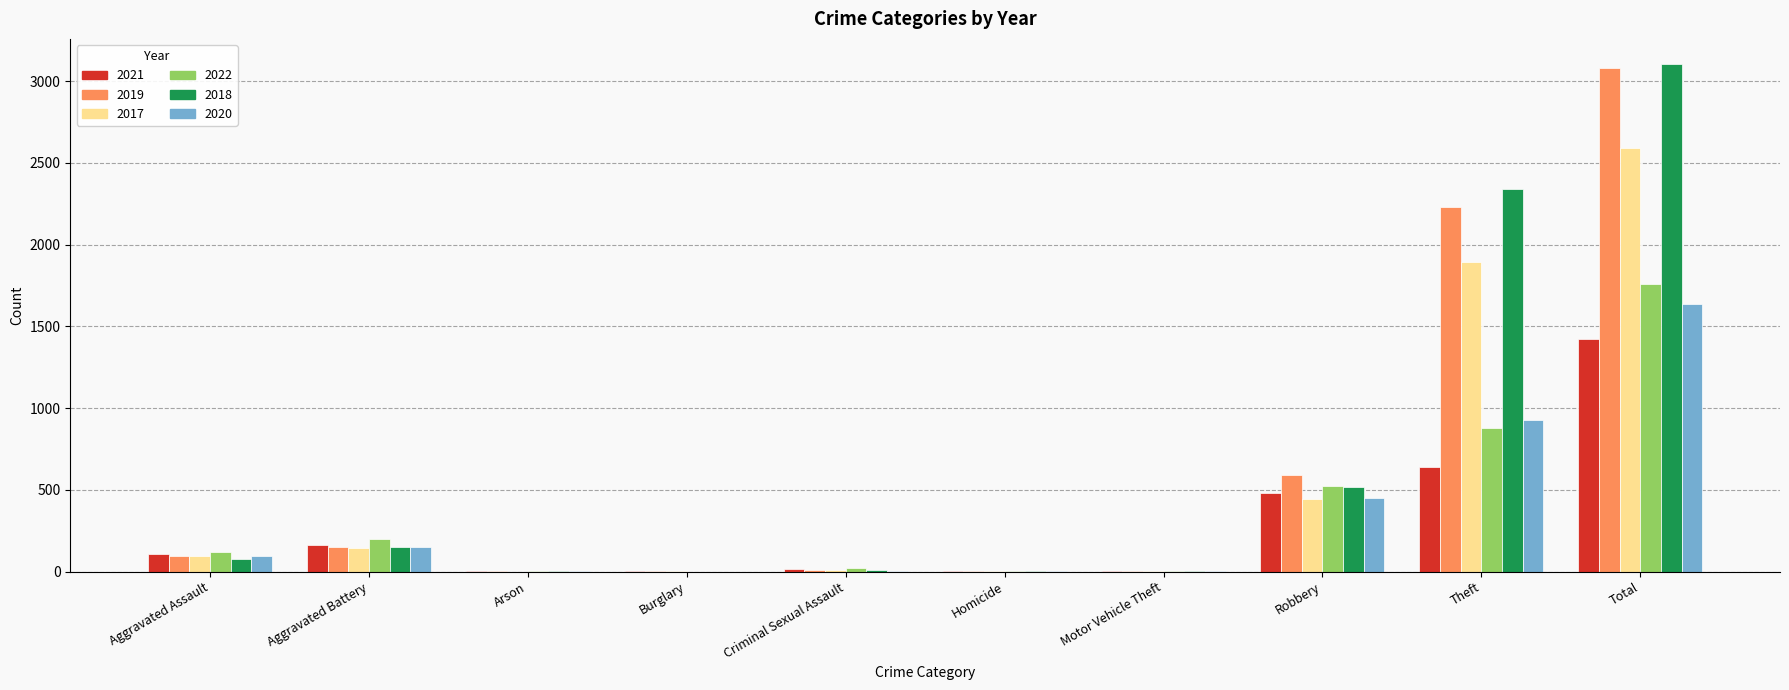

What is the difference between the 2022 values at Robbery and Aggravated Assault?

400